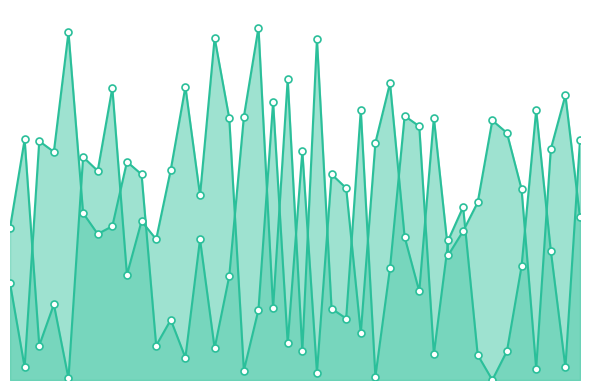

What are all the series names shown in the legend?

f1, f2